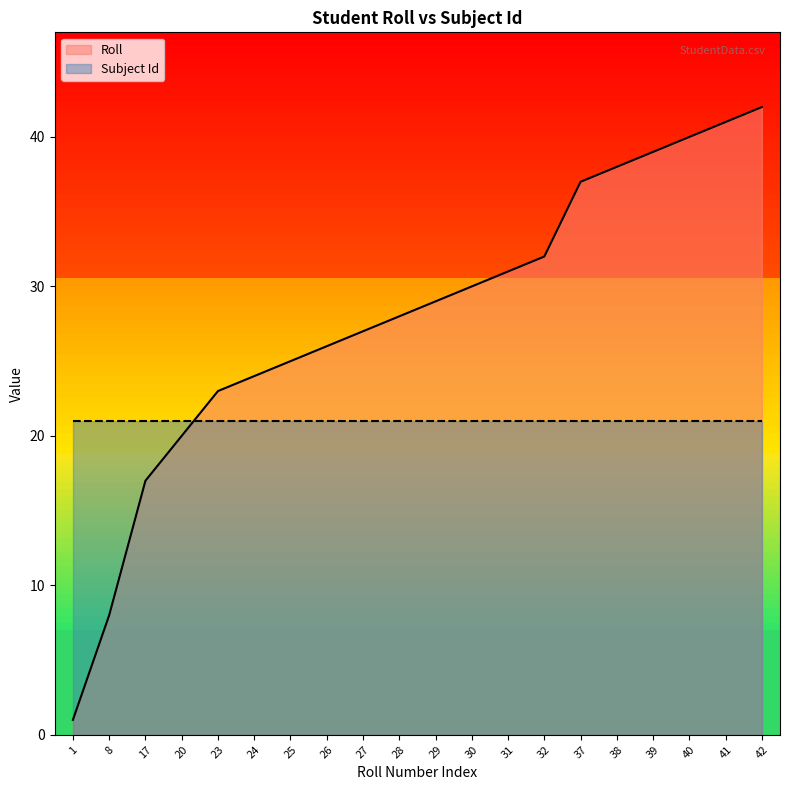

Rank the categories by value from lowest to highest.

1, 8, 17, 20, 23, 24, 25, 26, 27, 28, 29, 30, 31, 32, 37, 38, 39, 40, 41, 42